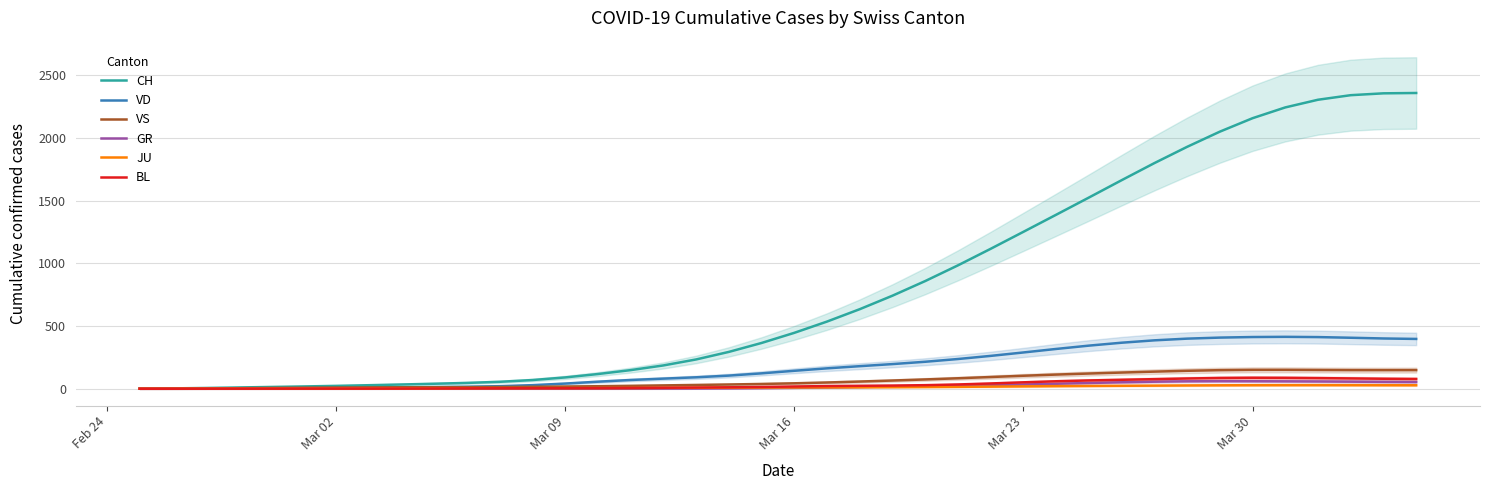

Which series has the largest range (max minus min)?

CH